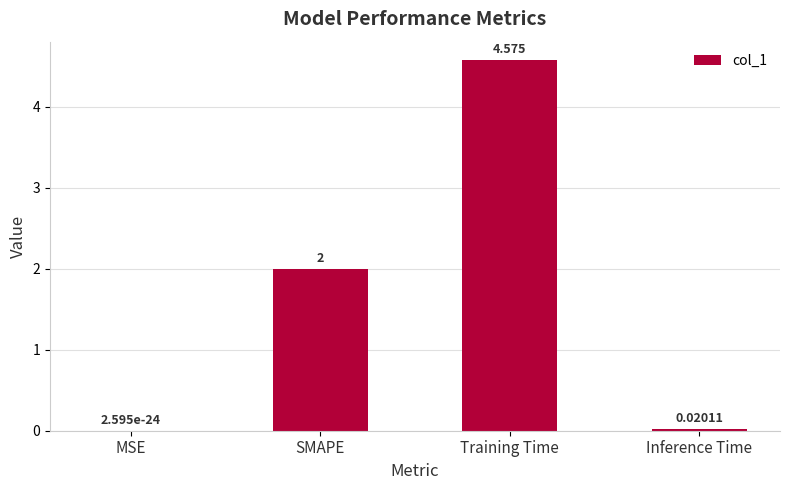

Where is the data nearest to the value 2?

SMAPE